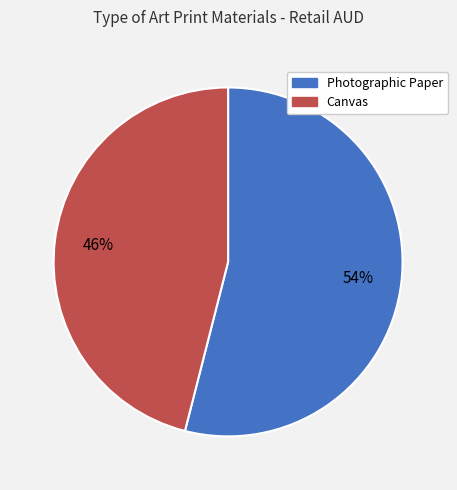

To the nearest percent, what is the difference between the largest and smallest slice percentages?

8%